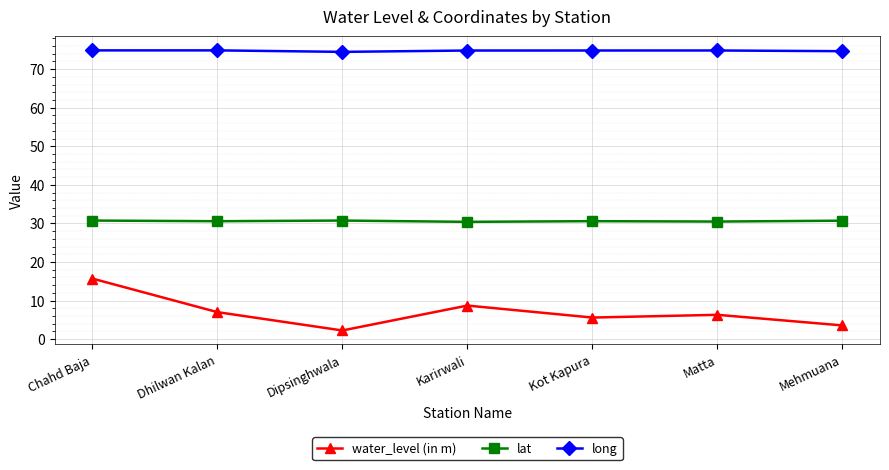

In long, how many points are higher than both neighbors (excluding endpoints)?

2